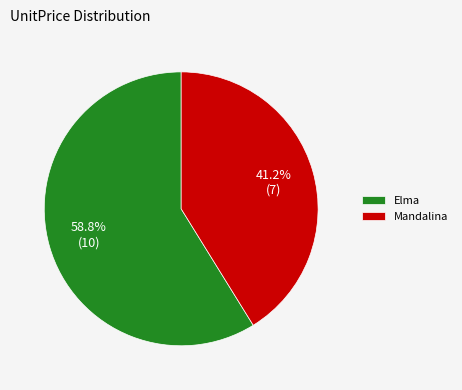

Does Mandalina account for over 50% of the chart?

No